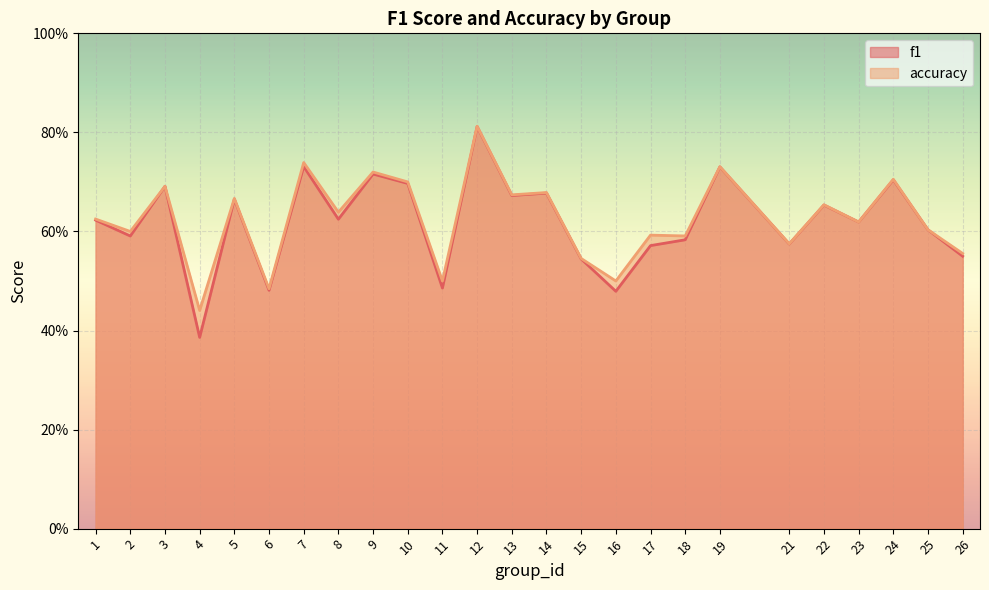

What is the average value of the f1 series?

0.6